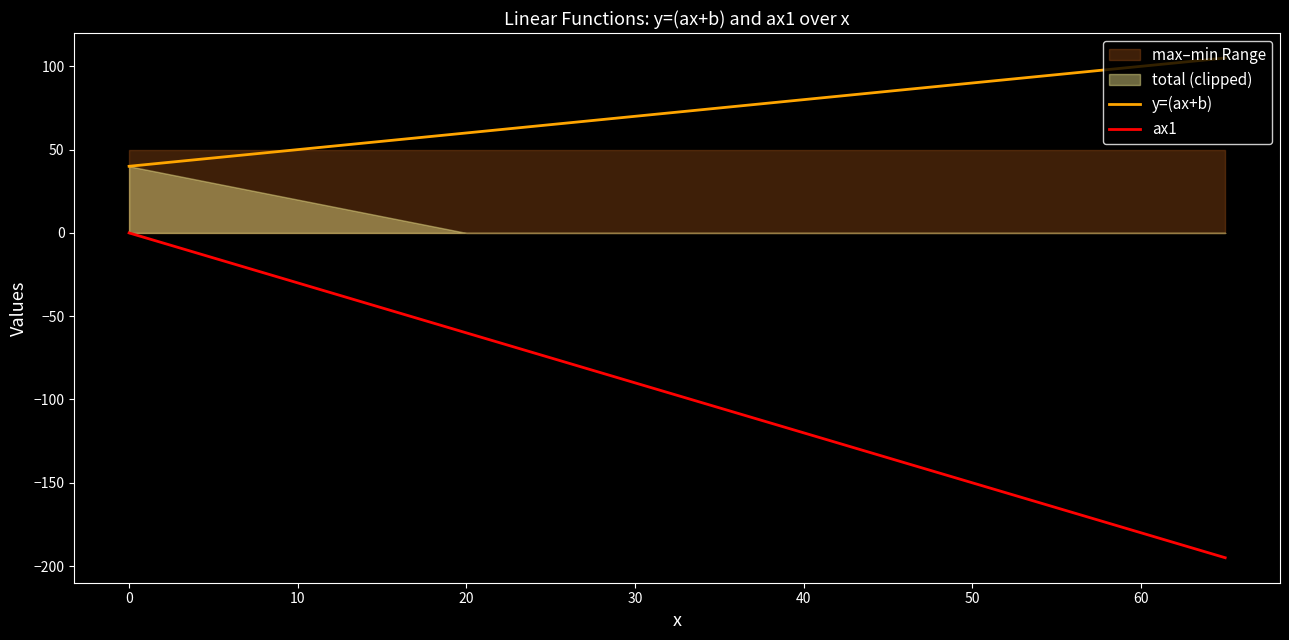

At how many categories does at least one series exceed -20?

38